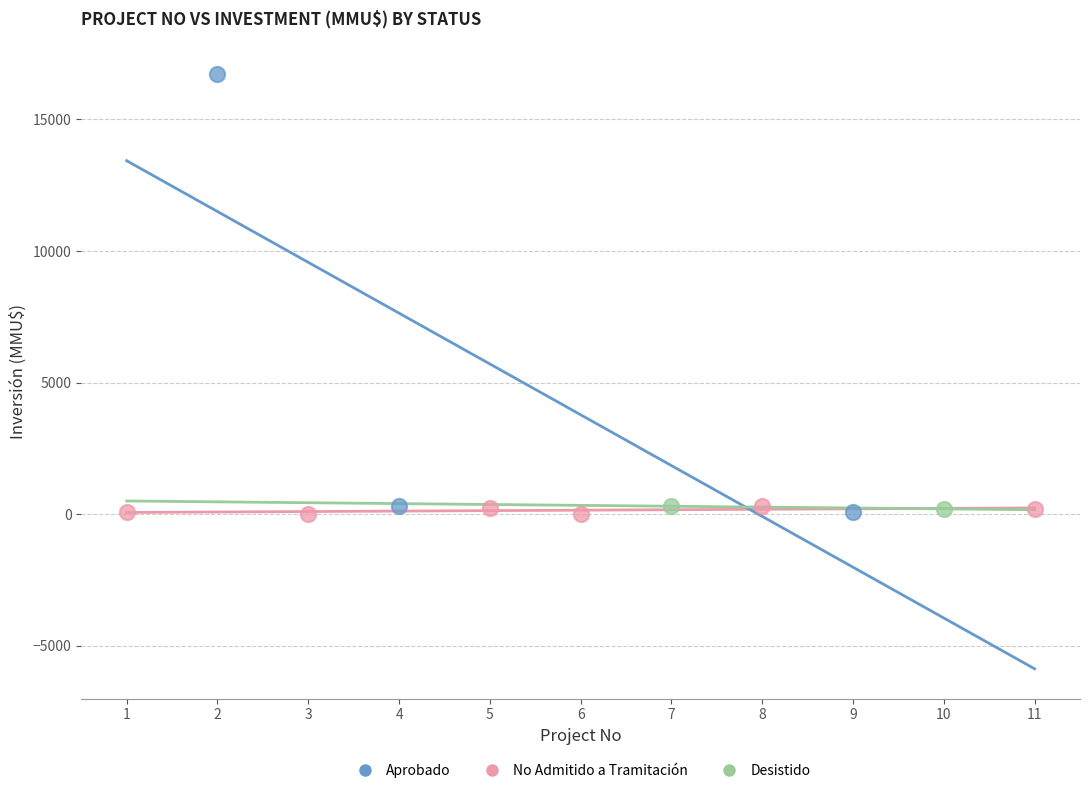

What are all the series names shown in the legend?

Aprobado, No Admitido a Tramitación, Desistido